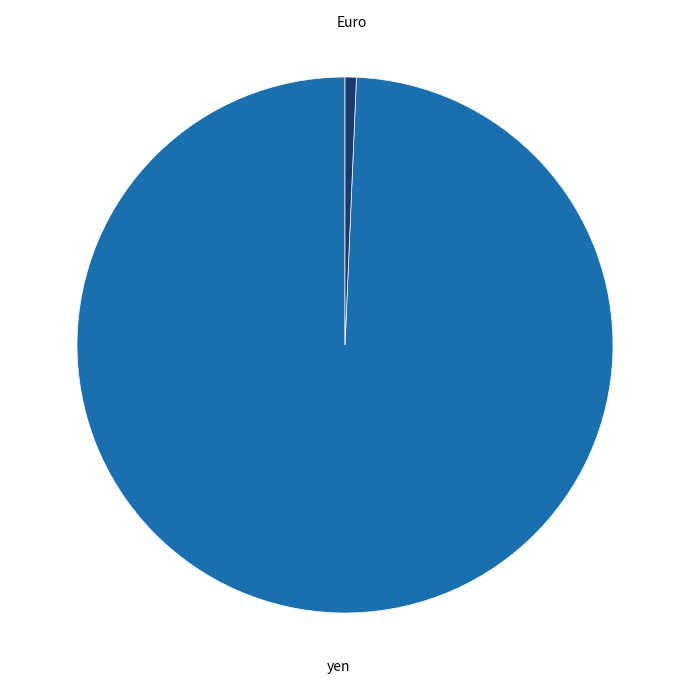

Combined, do Euro and yen account for over 50%?

Yes